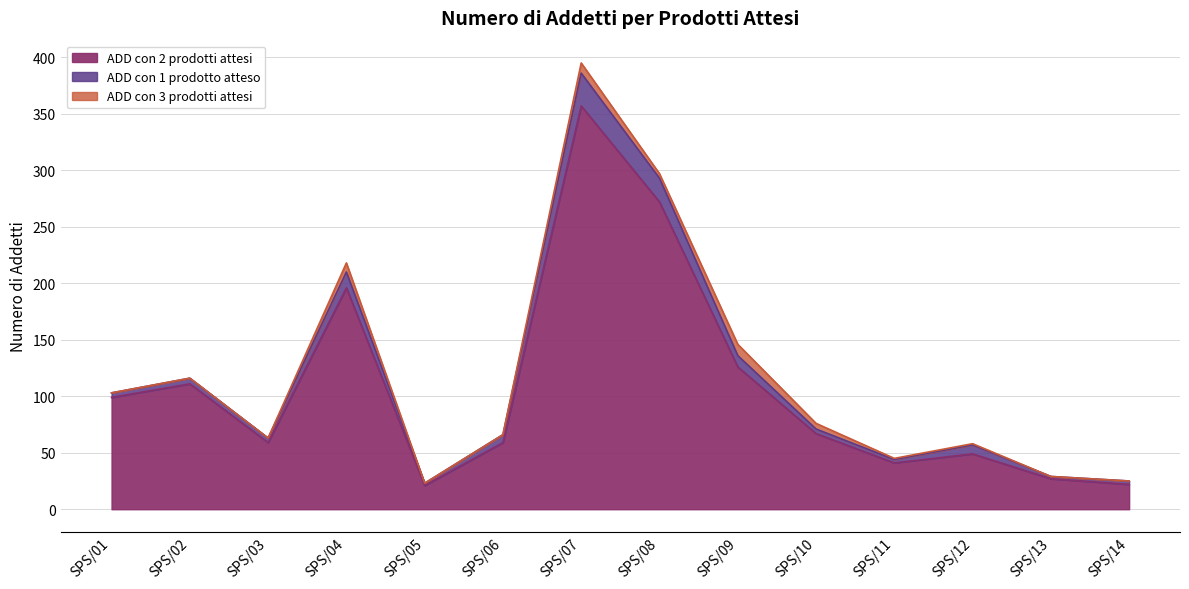

What is the difference between the maximum and minimum values in the ADD con 1 prodotto atteso series?

27